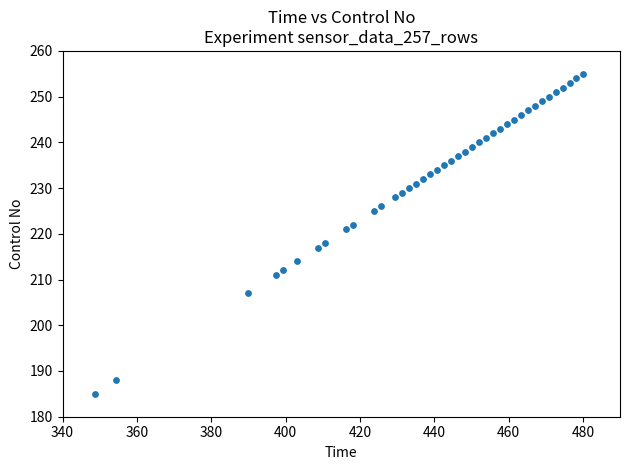

What is the range of Y values (max minus min)?

70